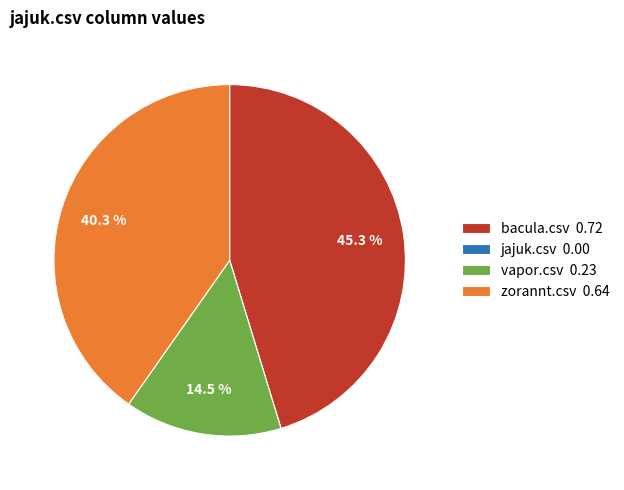

How much of the chart is everything except zorannt.csv 0.64?

59.7%